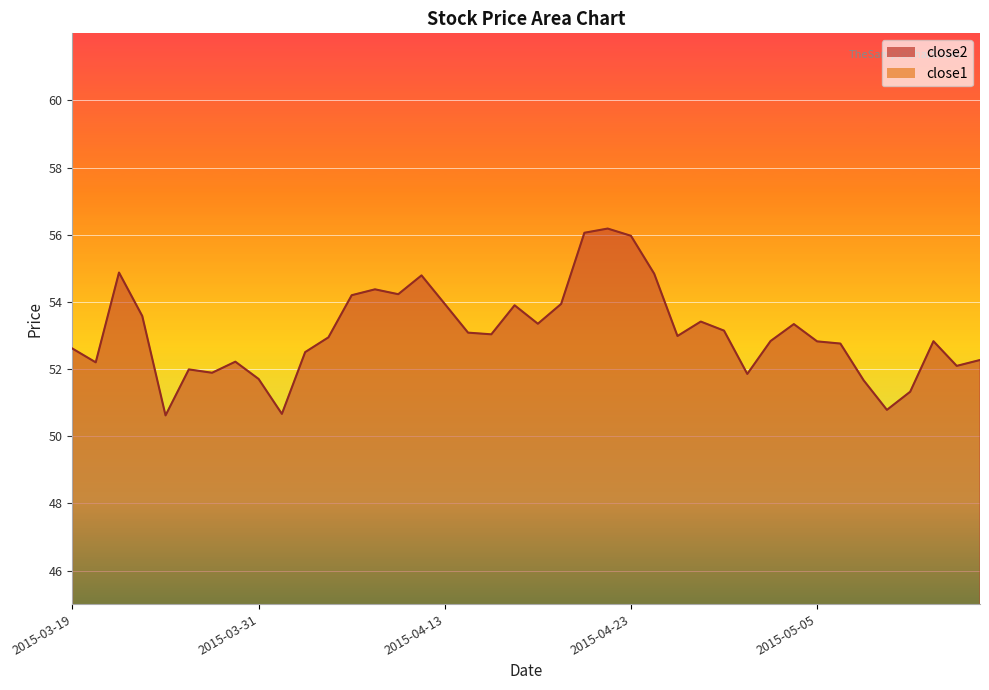

True or false: close1 and close2 intersect in this chart.

False